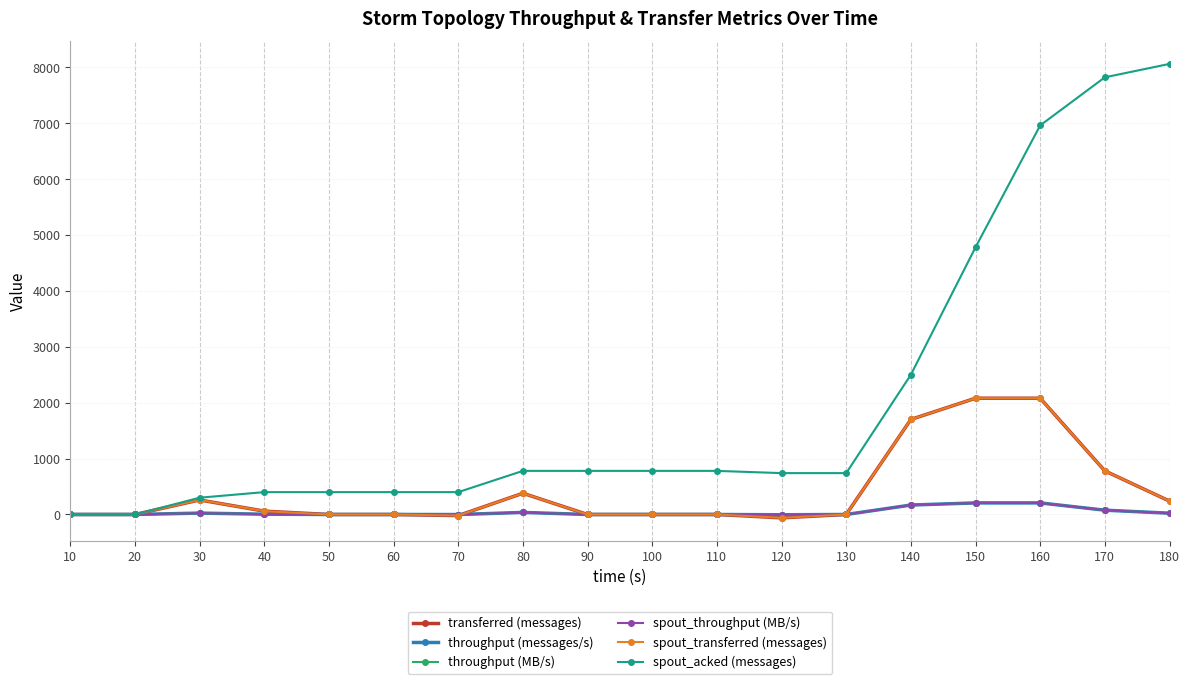

How many lines are shown in the chart?

6